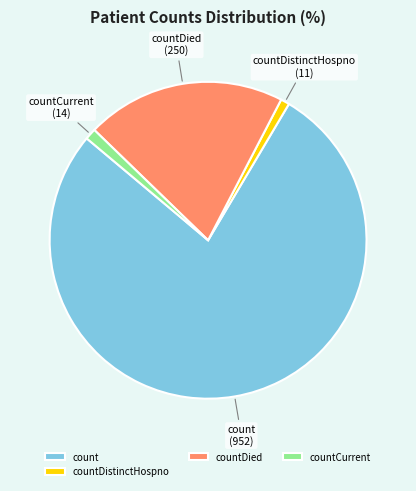

Between countCurrent and count, which is larger?

count